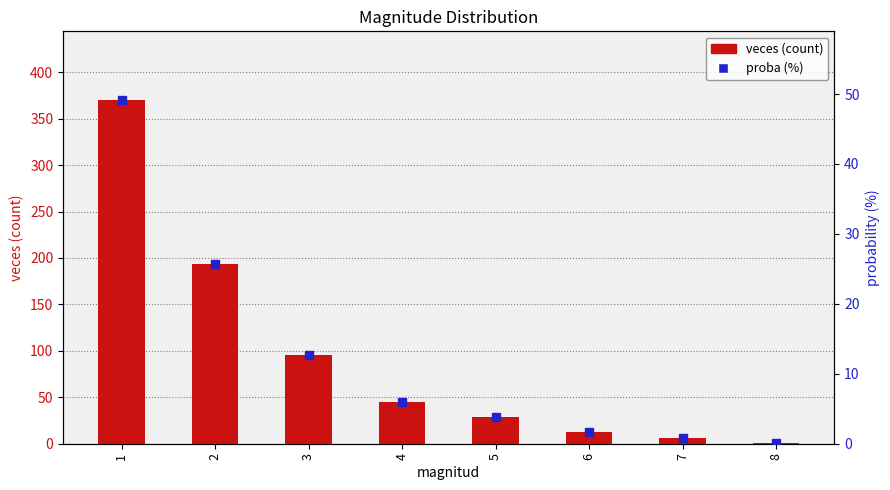

Reading left to right, what are all the values shown in this chart?

veces: 370.0	193.0	96.0	45.0	29.0	13.0	6.0	1.0
proba: 49.1	25.6	12.7	6.0	3.9	1.7	0.8	0.1